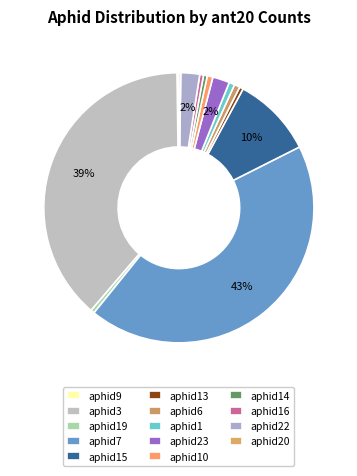

What percentage is NOT represented by aphid13?

99.5%